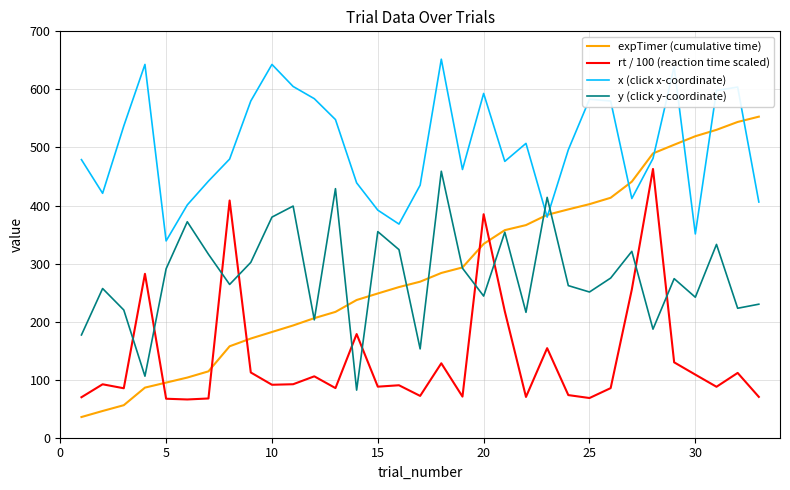

What is the maximum value shown in the chart?

652.0